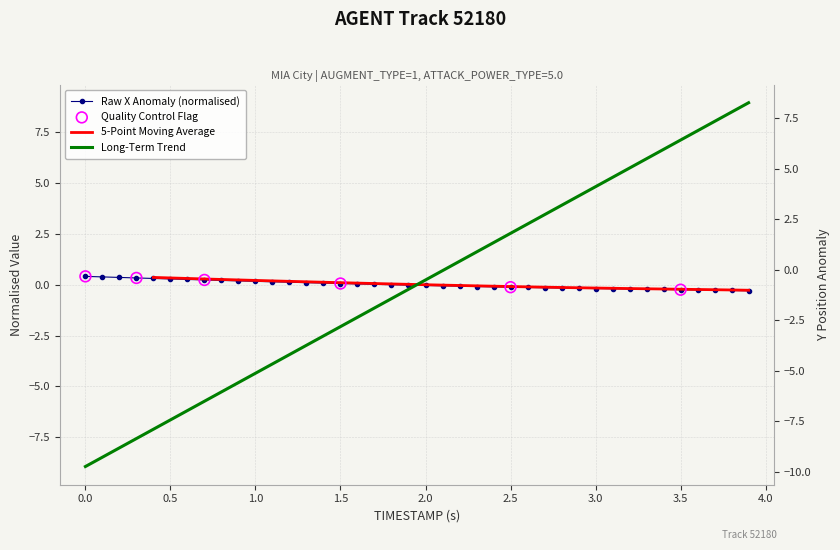

Which series has the largest total across all categories?

X